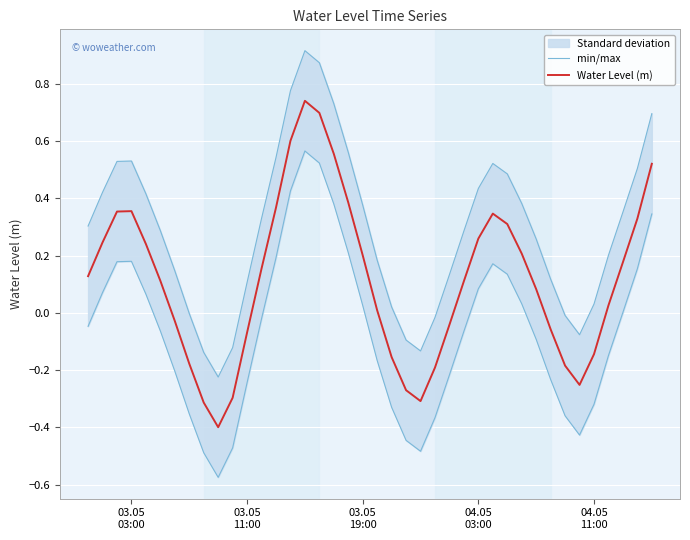

What is the difference between the maximum and second lowest values in the Water Level (m) series?

1.1